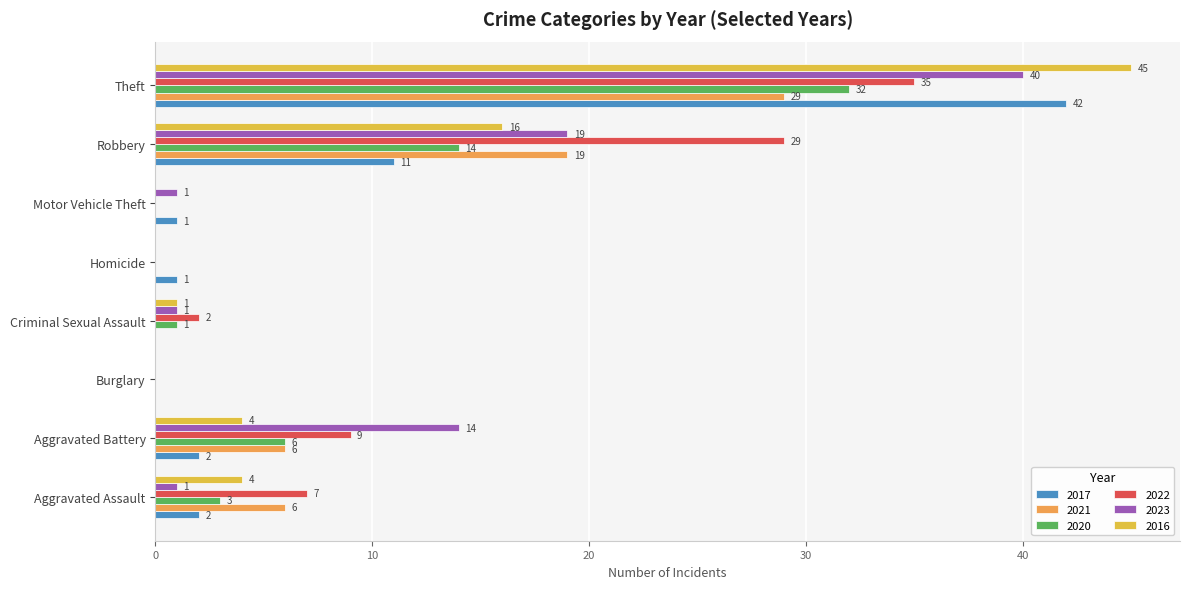

How many data points does each series have?

8